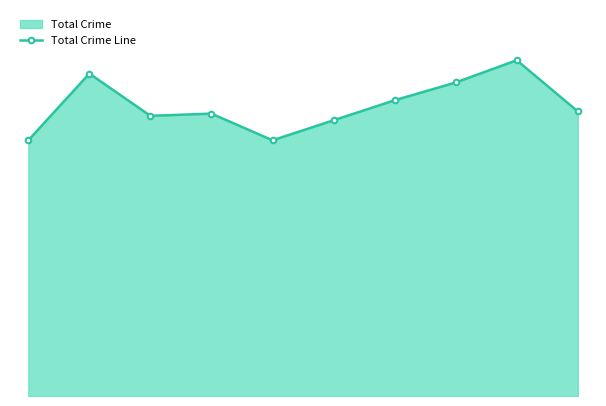

Rank the categories by value from highest to lowest.

8, 1, 7, 6, 9, 3, 2, 5, 0, 4